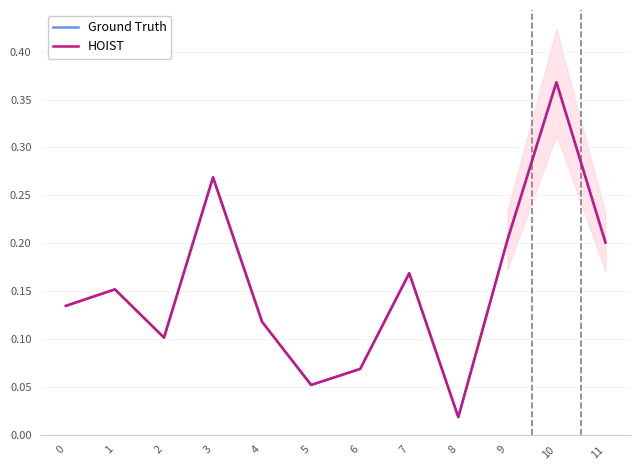

In HOIST, how many points are higher than both neighbors (excluding endpoints)?

4